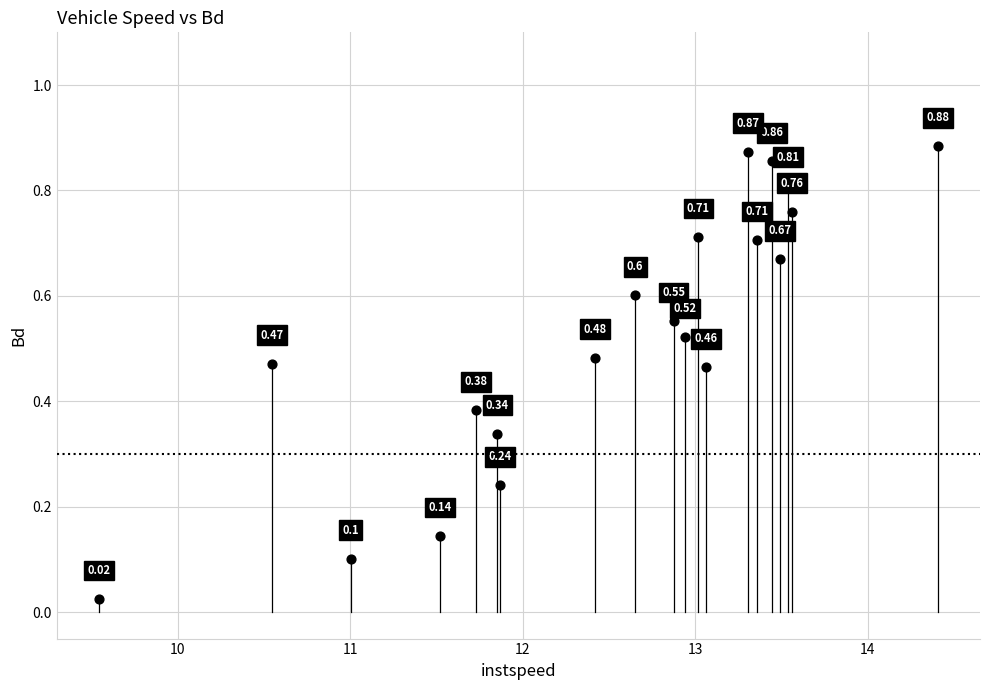

What is the range of X values (max minus min)?

4.9